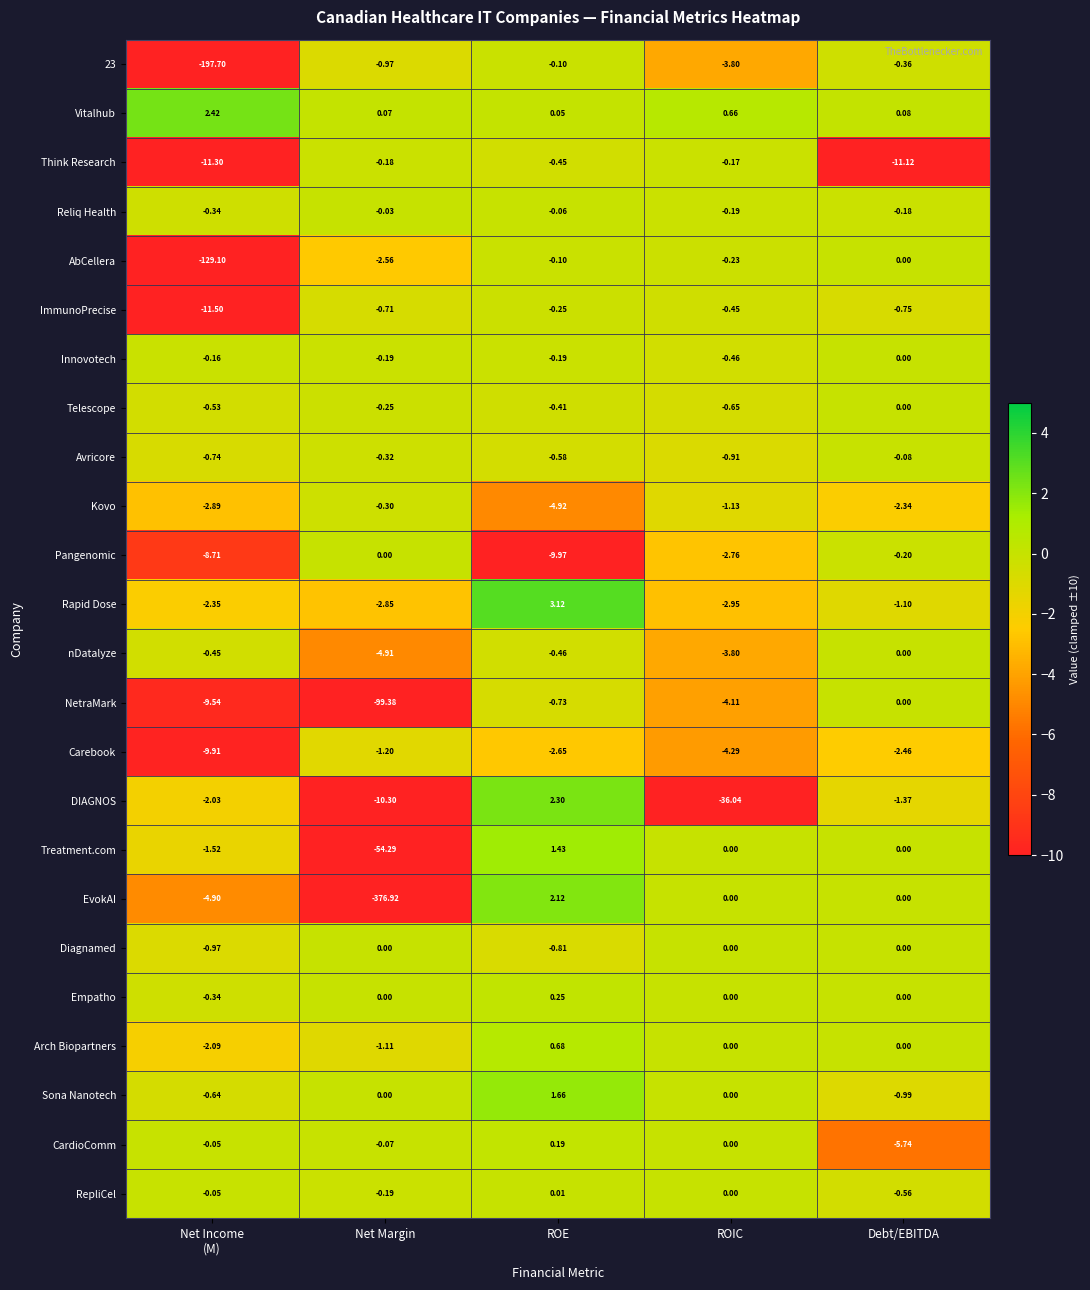

Which category has the highest value across all series?

ROE